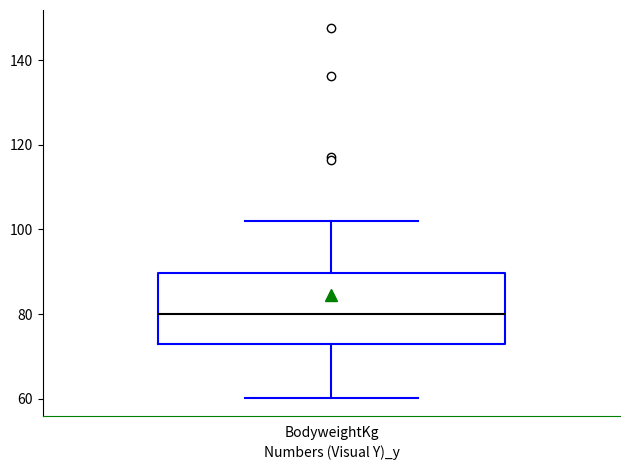

Transcribe this box plot: give where the median line is, the range the box spans, and where the two whiskers end, as read against the y-axis. The values are not printed on the chart, so give them approximately, as read against the axis.

median 80, box 72 to 90, whiskers 60 to 102